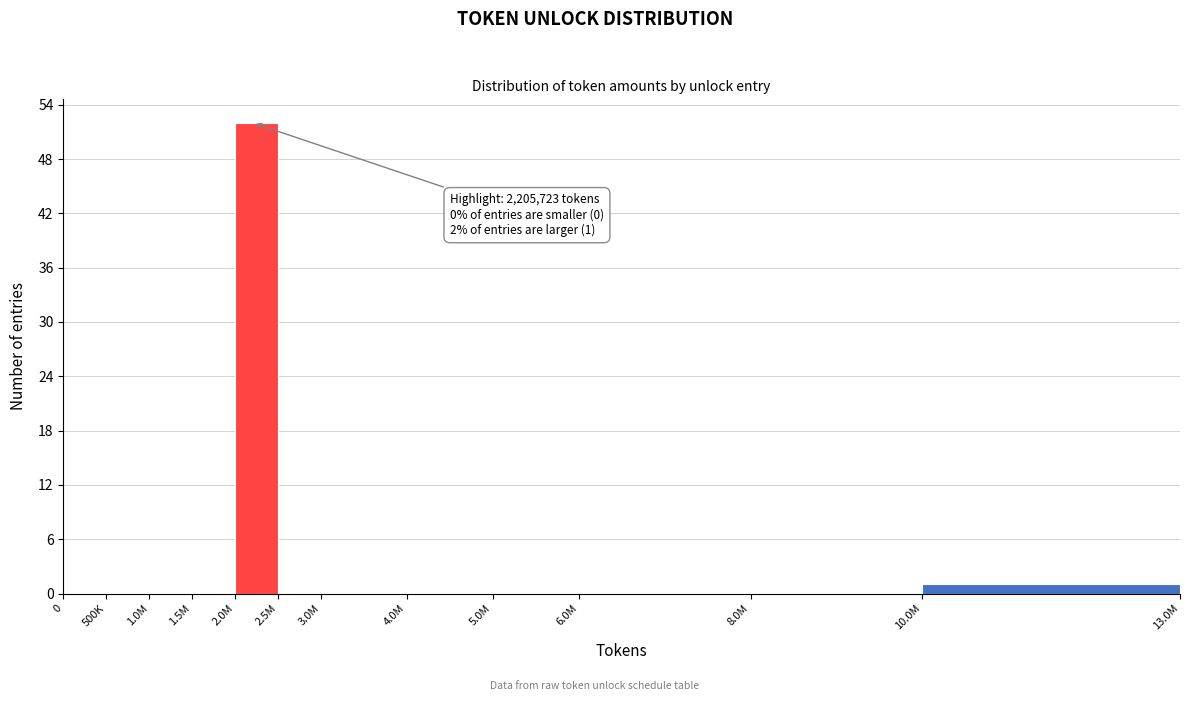

Reading right to left, what are all the values shown in this chart?

10.0M=1	8.0M=0	6.0M=0	5.0M=0	4.0M=0	3.0M=0	2.5M=0	2.0M=52	1.5M=0	1.0M=0	500K=0	0=0